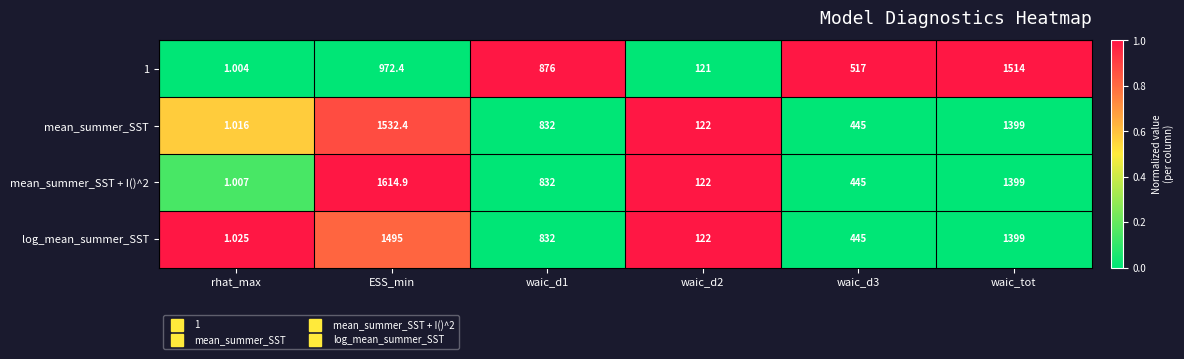

Where does the mean_summer_SST series first go above 832?

ESS_min